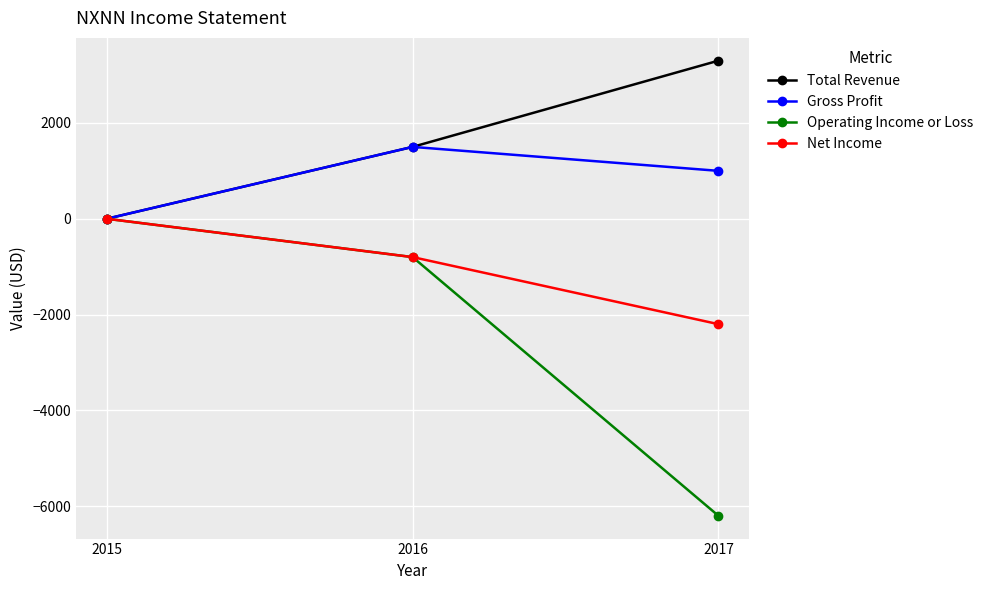

Reading left to right, transcribe all the data shown in this chart.

Total Revenue: 2015=0	2016=1500	2017=3300
Gross Profit: 2015=0	2016=1500	2017=1000
Operating Income or Loss: 2015=0	2016=-800	2017=-6200
Net Income: 2015=0	2016=-800	2017=-2200